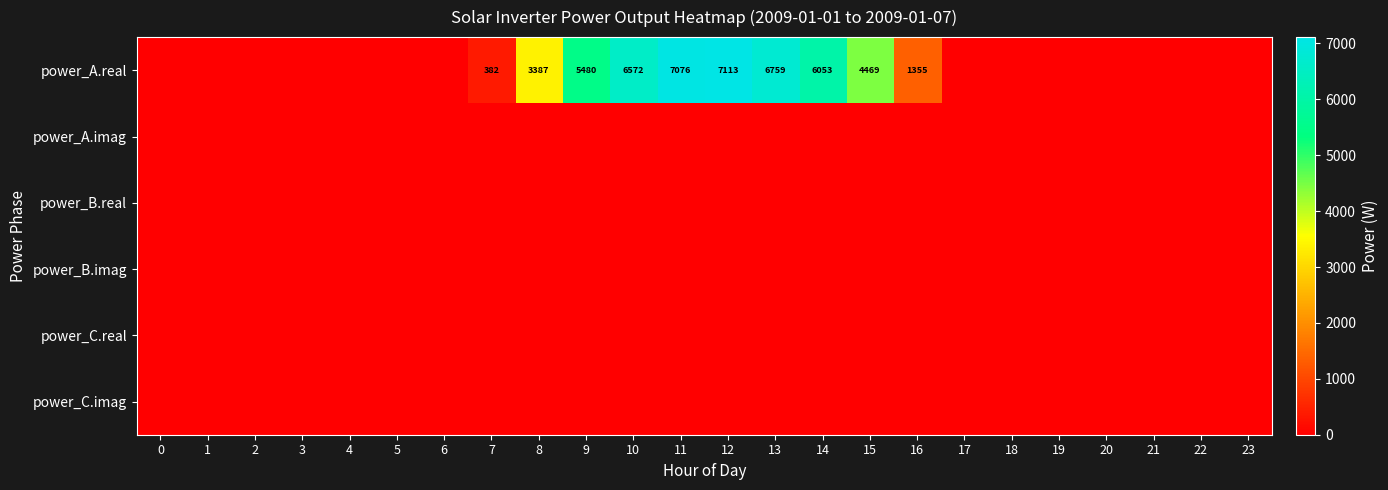

How many data points does each series have?

24